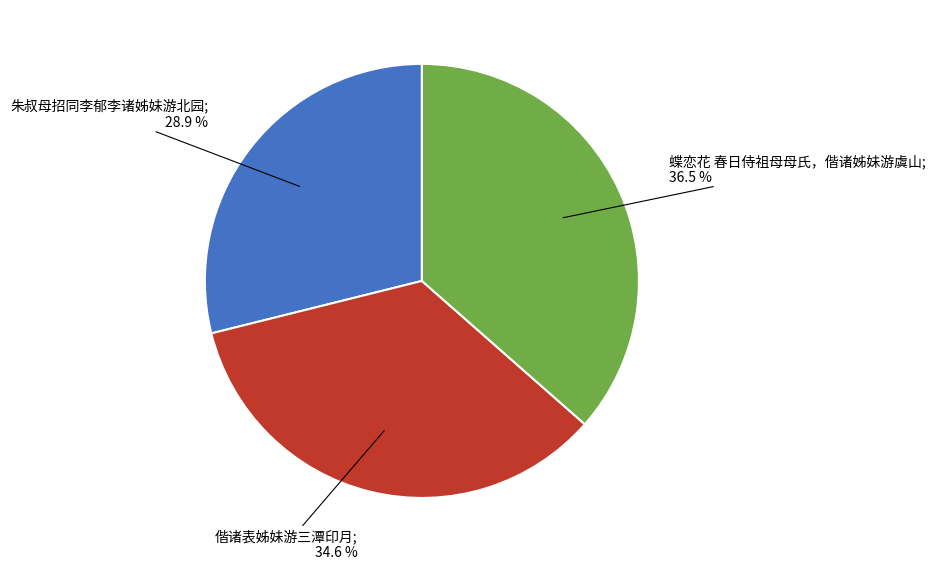

Which category has the smallest portion of the pie?

朱叔母招同李郁李诸姊妹游北园